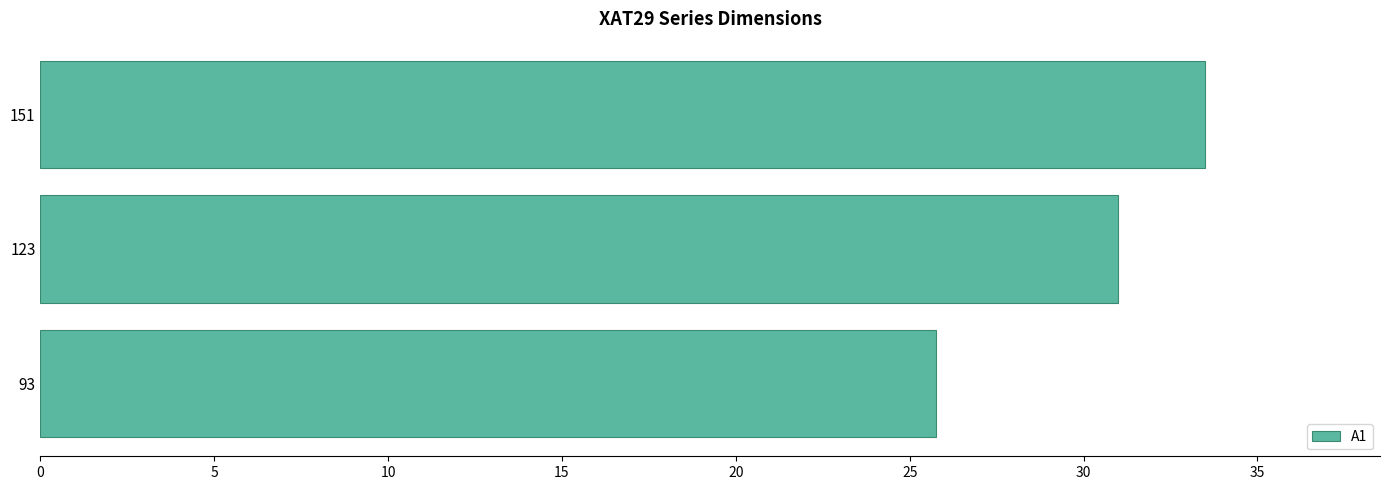

Rank the categories by value from highest to lowest.

151, 123, 93